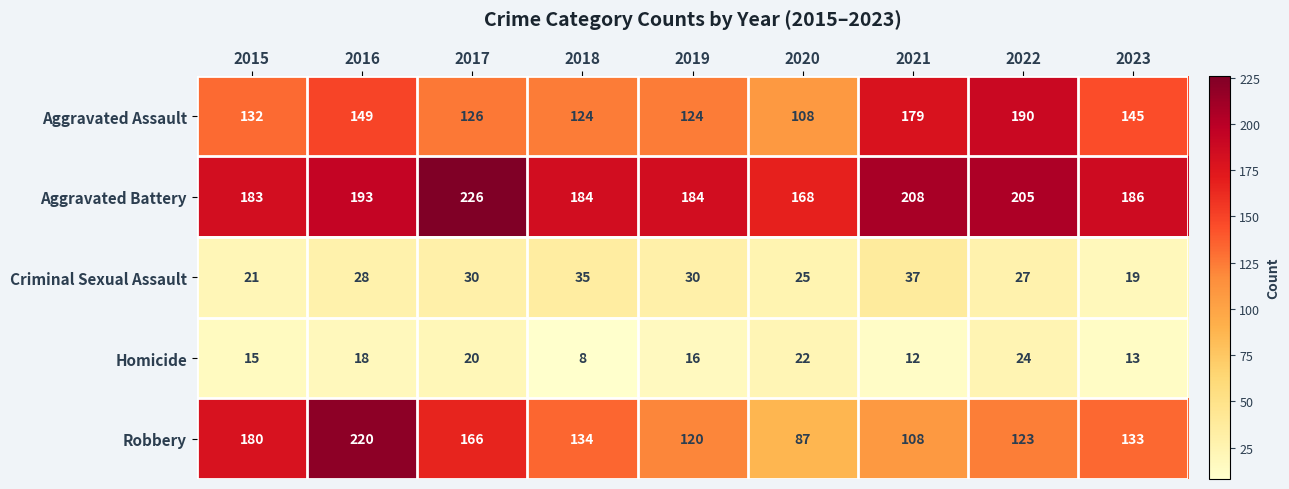

At how many categories does at least one series exceed 113?

9